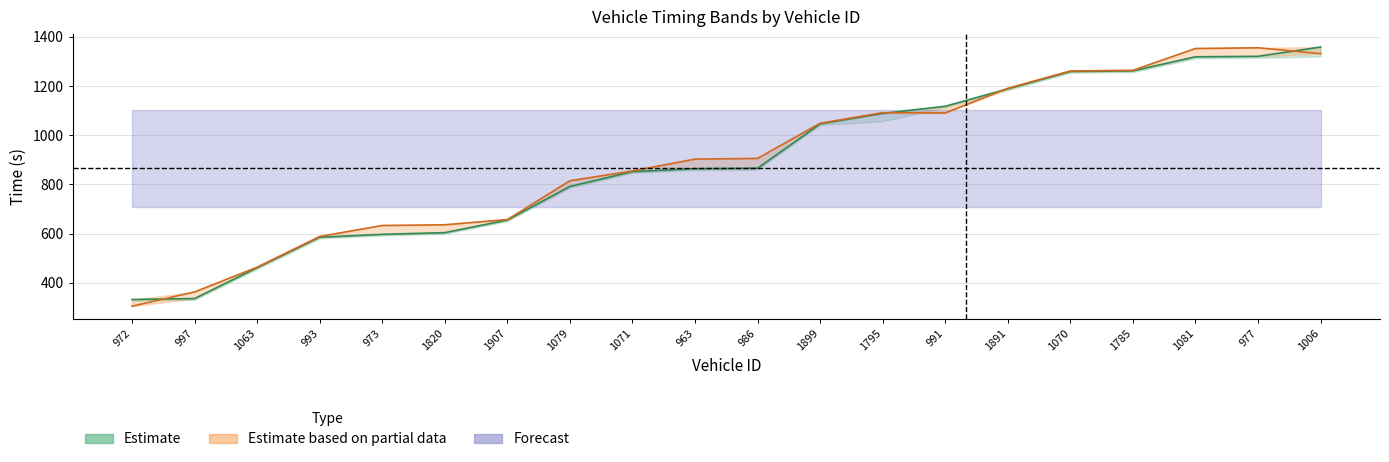

Does the chart display data point markers on the line(s)?

No